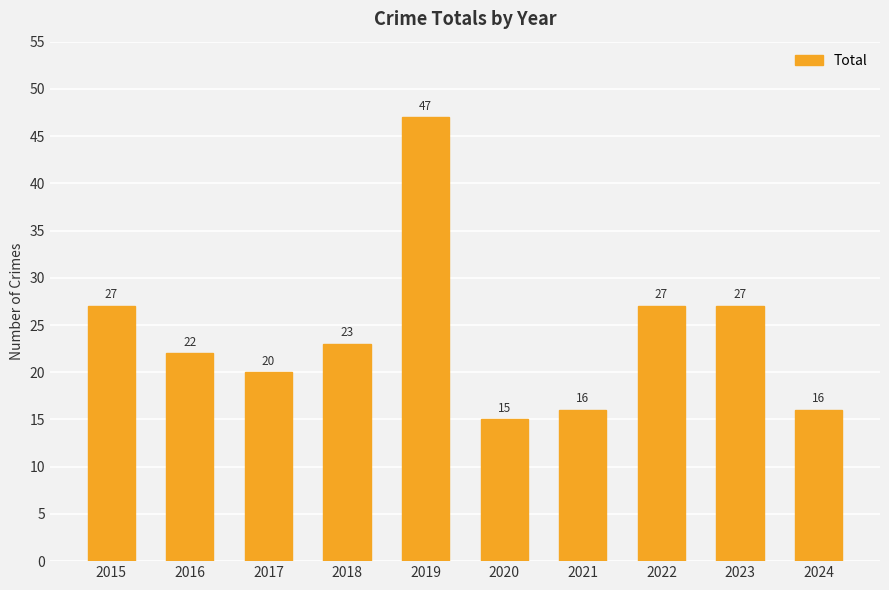

What value does the data have at 2021, to the nearest 5?

15